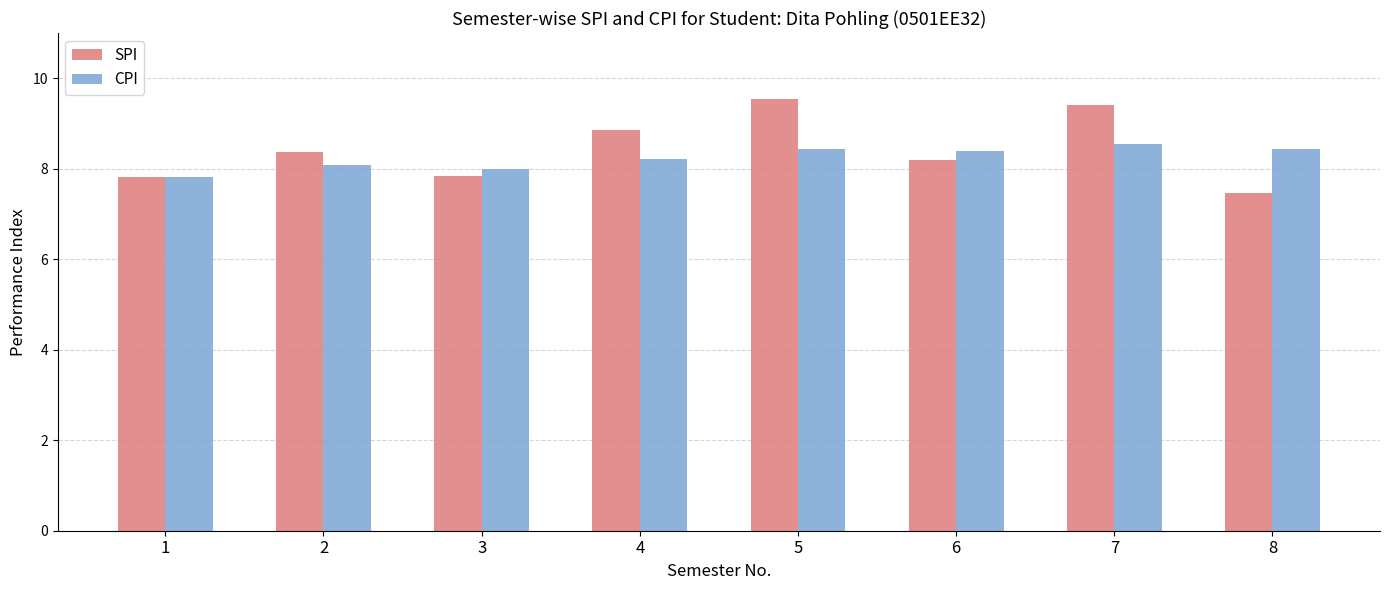

Which label corresponds to the largest value in the chart?

5